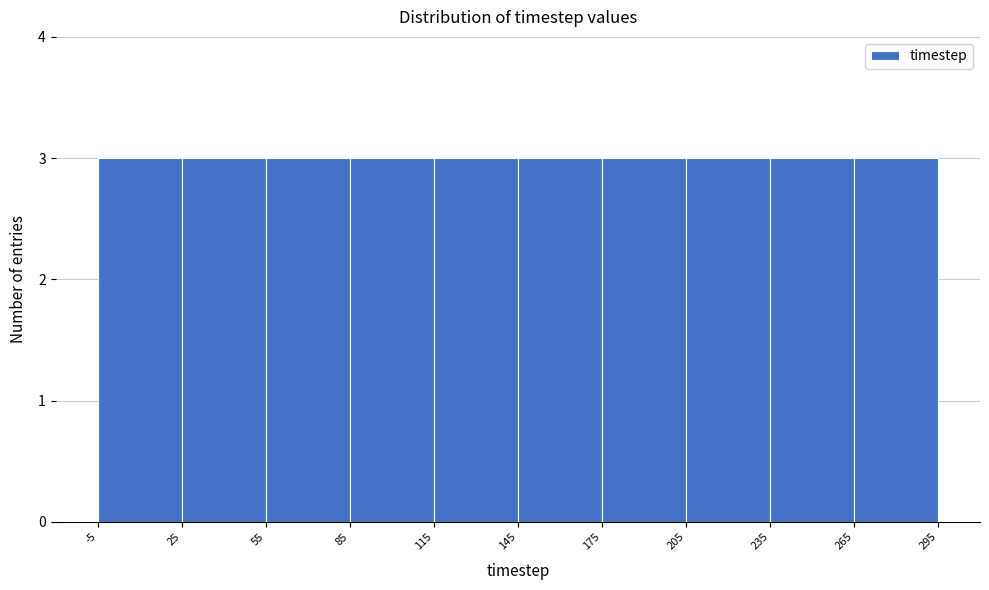

Reading left to right, transcribe this chart: for each bar, give the range it covers on the x-axis and its height. The values are not printed on the chart, so give them approximately, as read against the axis.

-5 to 25: 3
25 to 55: 3
55 to 85: 3
85 to 115: 3
115 to 145: 3
145 to 175: 3
175 to 205: 3
205 to 235: 3
235 to 265: 3
265 to 295: 3